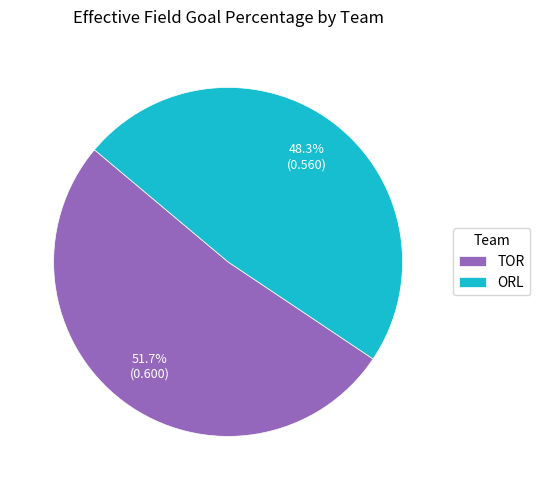

Does ORL account for over 50% of the chart?

No